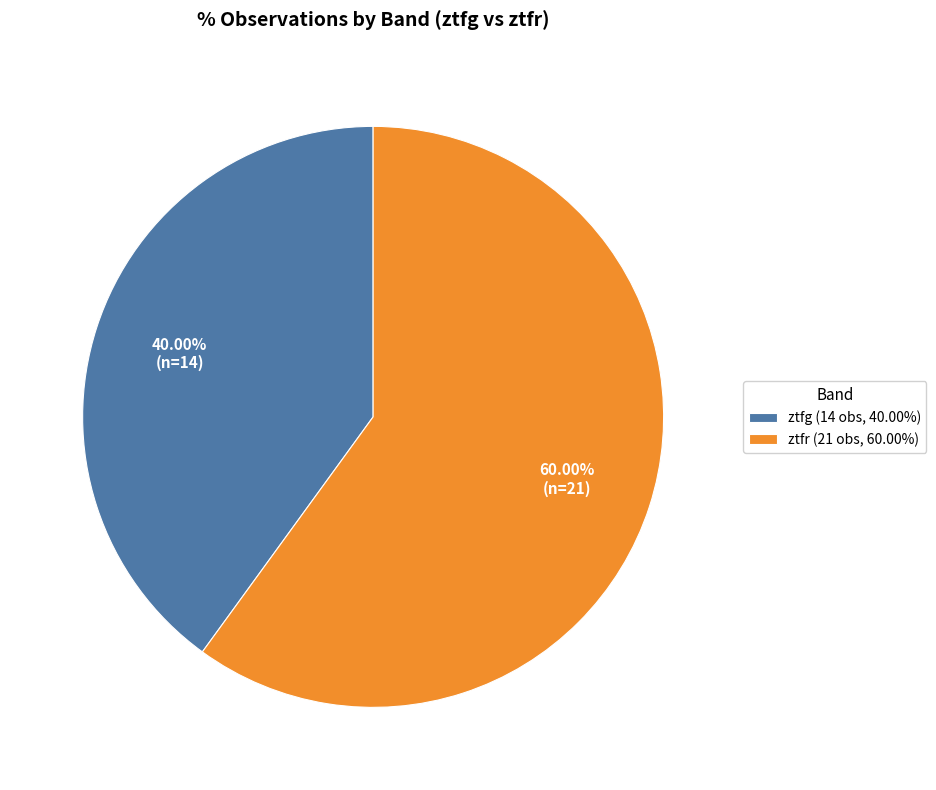

To the nearest percent, what is the combined percentage of ztfg and ztfr?

100%